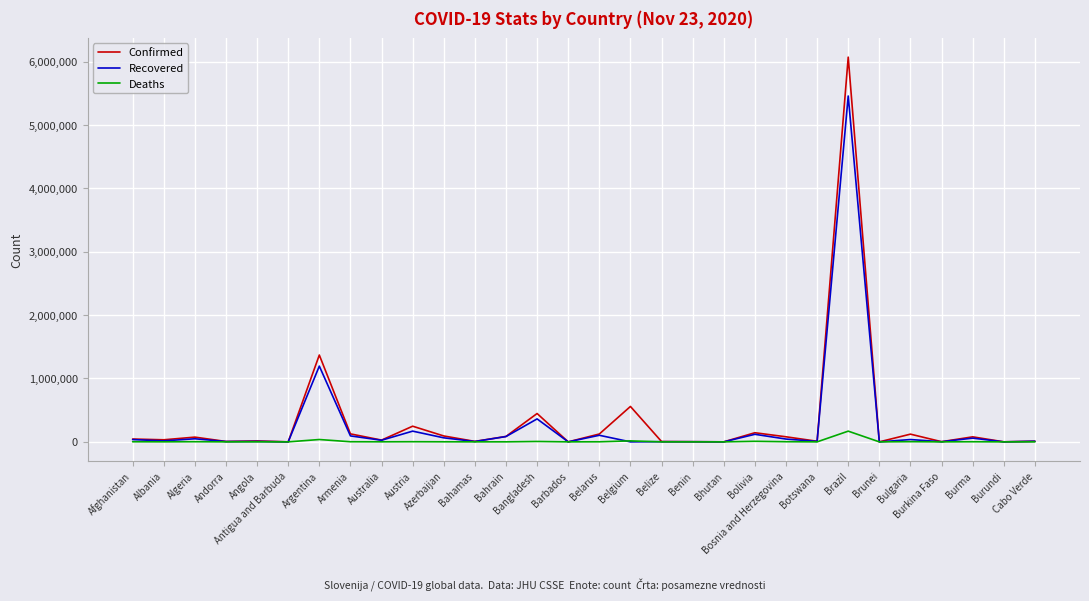

What is the difference between the highest and lowest values at Belize?

5067